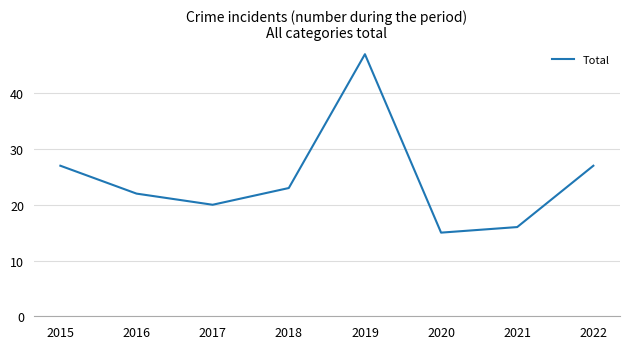

What is the average value?

25